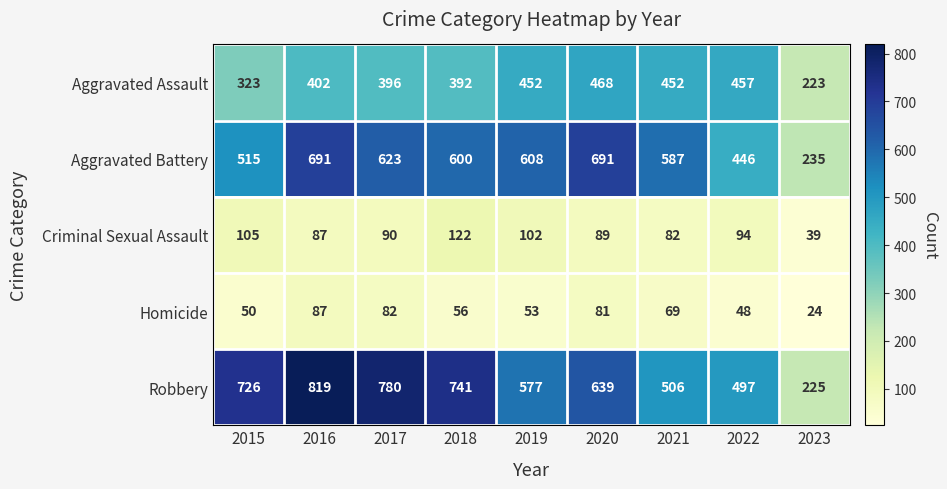

Read the Homicide value at 2016, to the nearest 10.

90